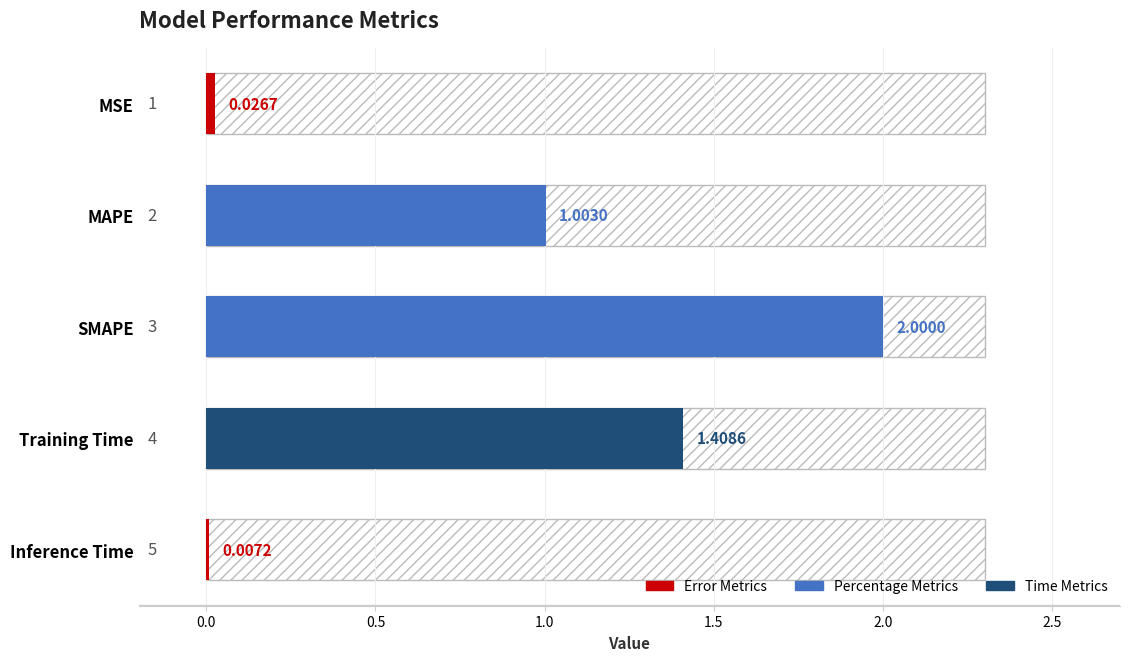

At which category does the chart reach its minimum across all series?

Inference Time